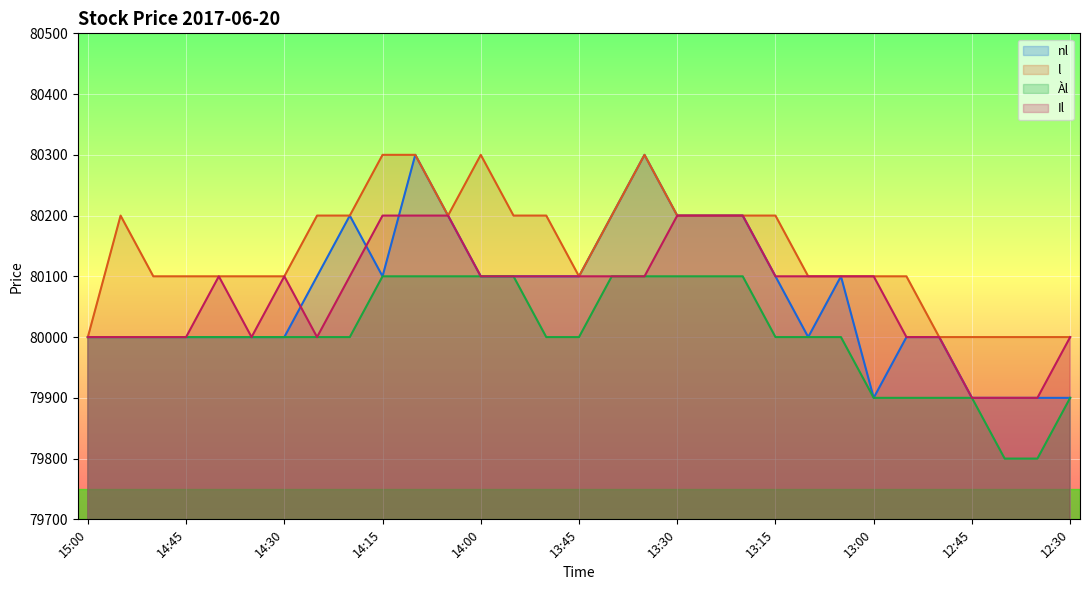

What is the sum of the Àl values at 14:35 and 13:00?

159900